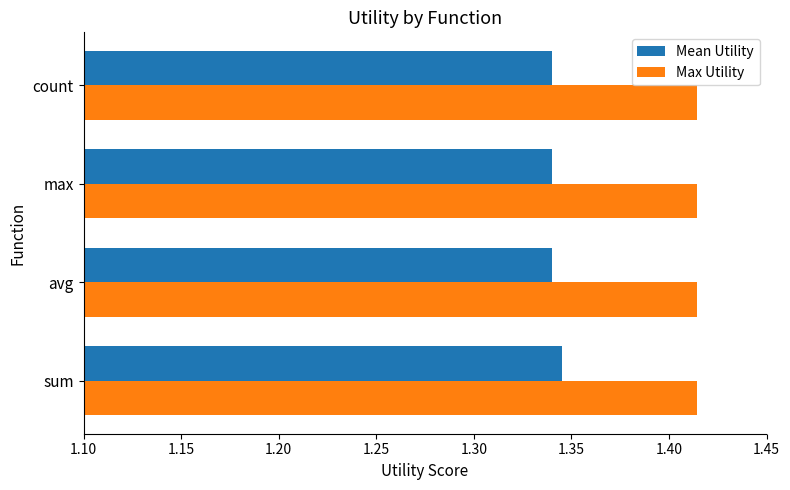

What is the sum of the Max Utility values at max and avg?

2.8